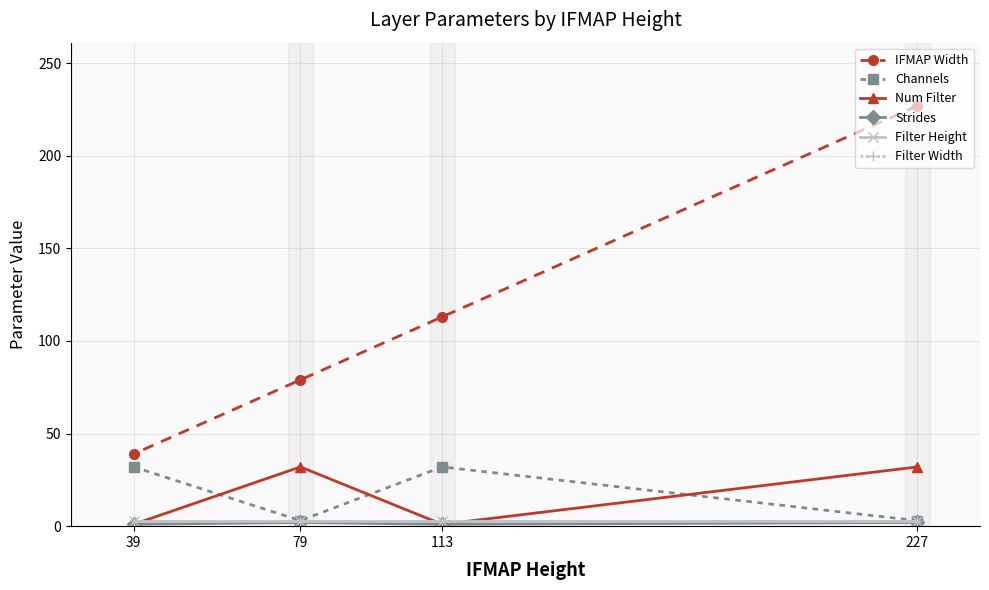

Which series has the largest total across all categories?

IFMAP Width